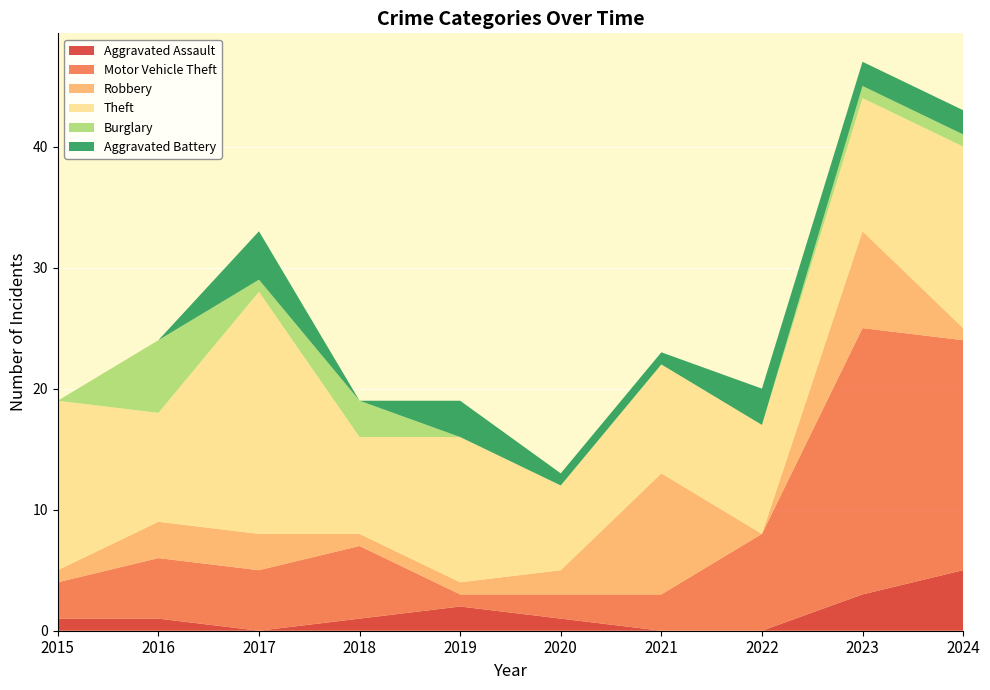

Reading left to right, what are all the values shown in this chart?

Aggravated Assault: 1	1	0	1	2	1	0	0	3	5
Motor Vehicle Theft: 3	5	5	6	1	2	3	8	22	19
Robbery: 1	3	3	1	1	2	10	0	8	1
Theft: 14	9	20	8	12	7	9	9	11	15
Burglary: 0	6	1	3	0	0	0	0	1	1
Aggravated Battery: 0	0	4	0	3	1	1	3	2	2